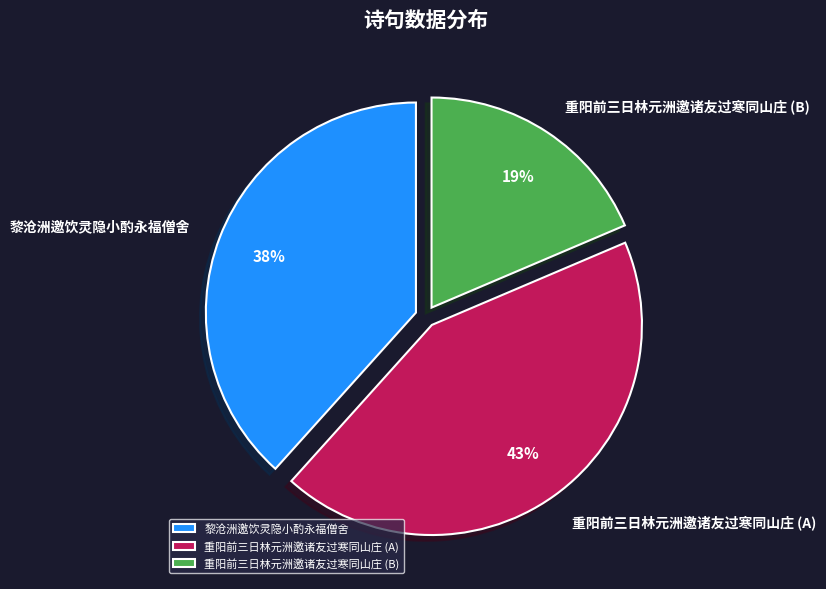

Does any single category account for the majority?

No